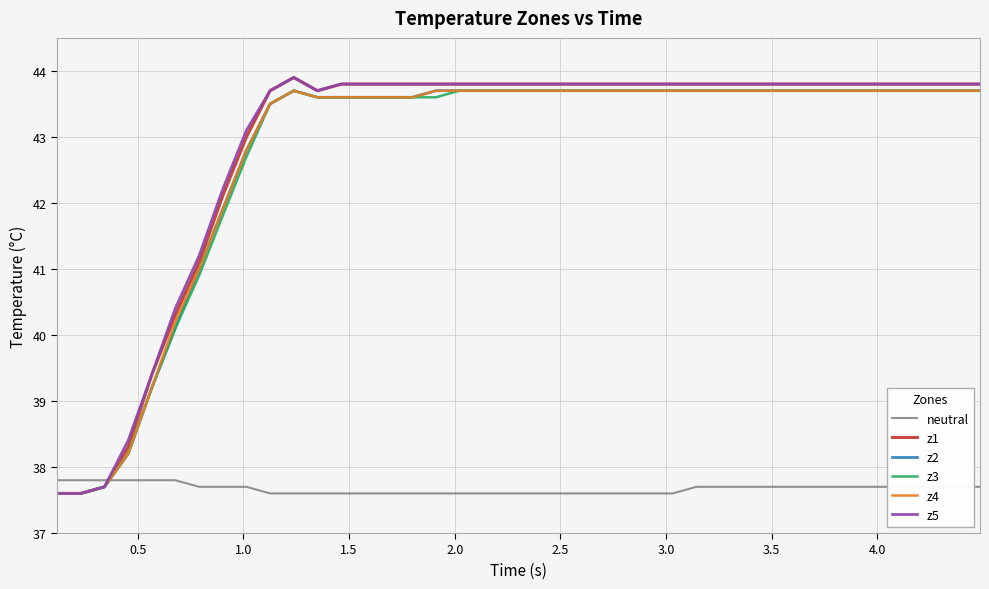

Which series ends up on top after the final intersection of z1 and neutral?

z1